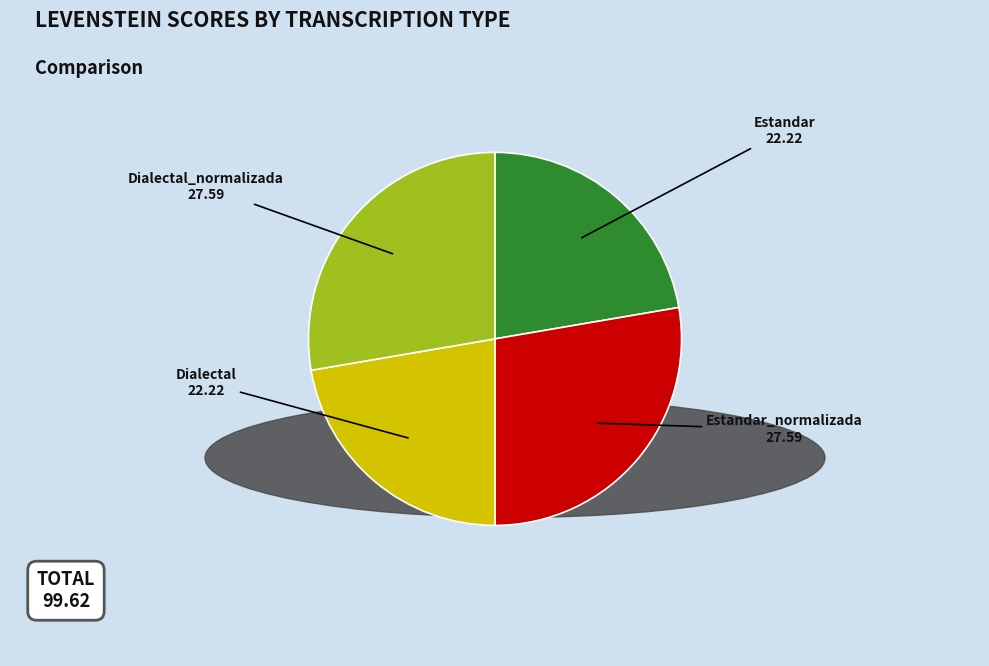

Is there any slice that represents more than half of the pie?

No